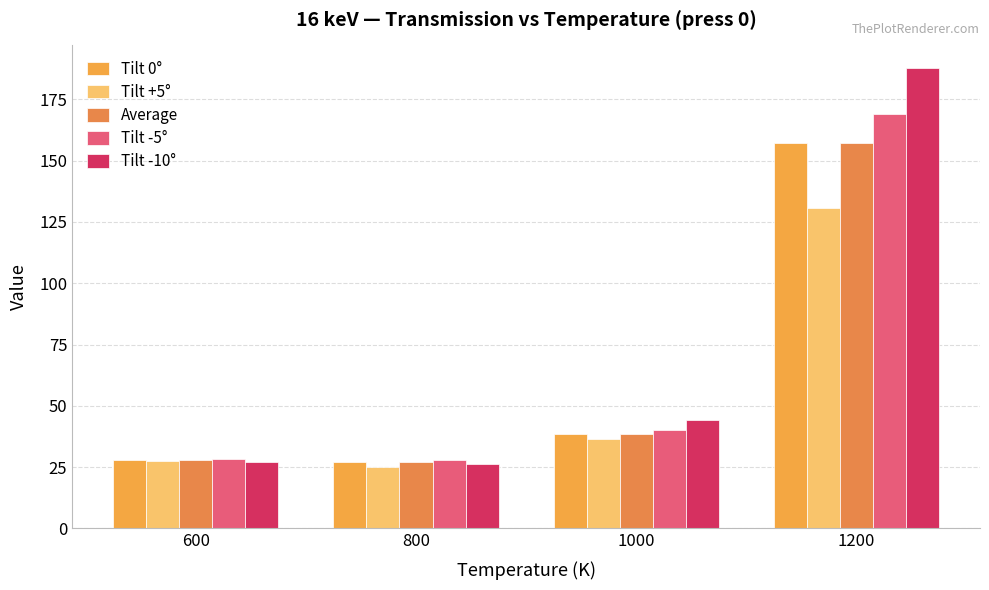

How many data points in Tilt -5° are less than 40?

2